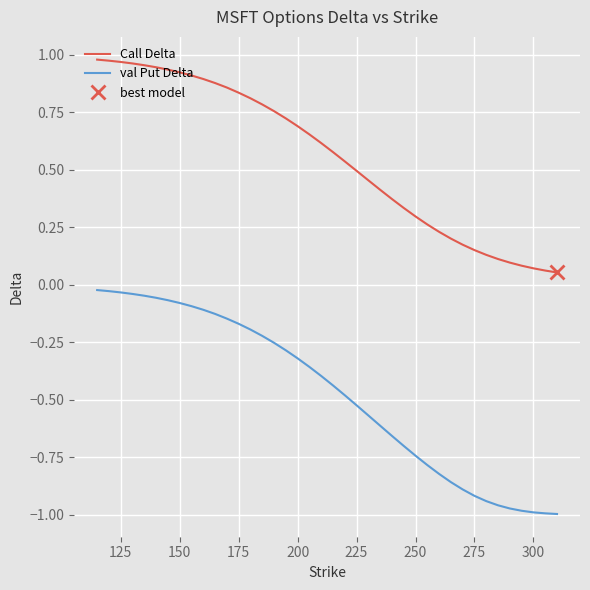

The value of Call Delta at 225 is 0.3. True or false?

False